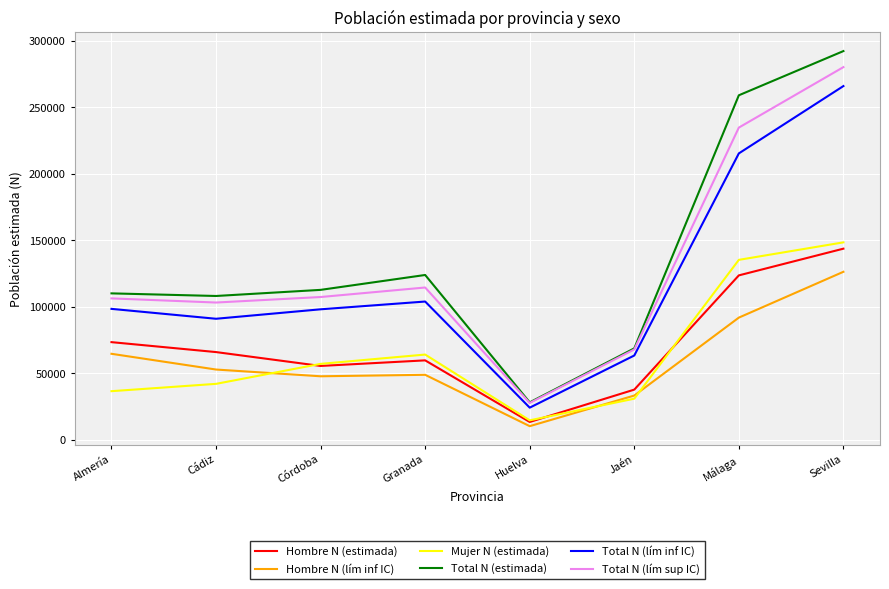

True or false: Total N (lím sup IC) has a value of 172593 at Almería.

False